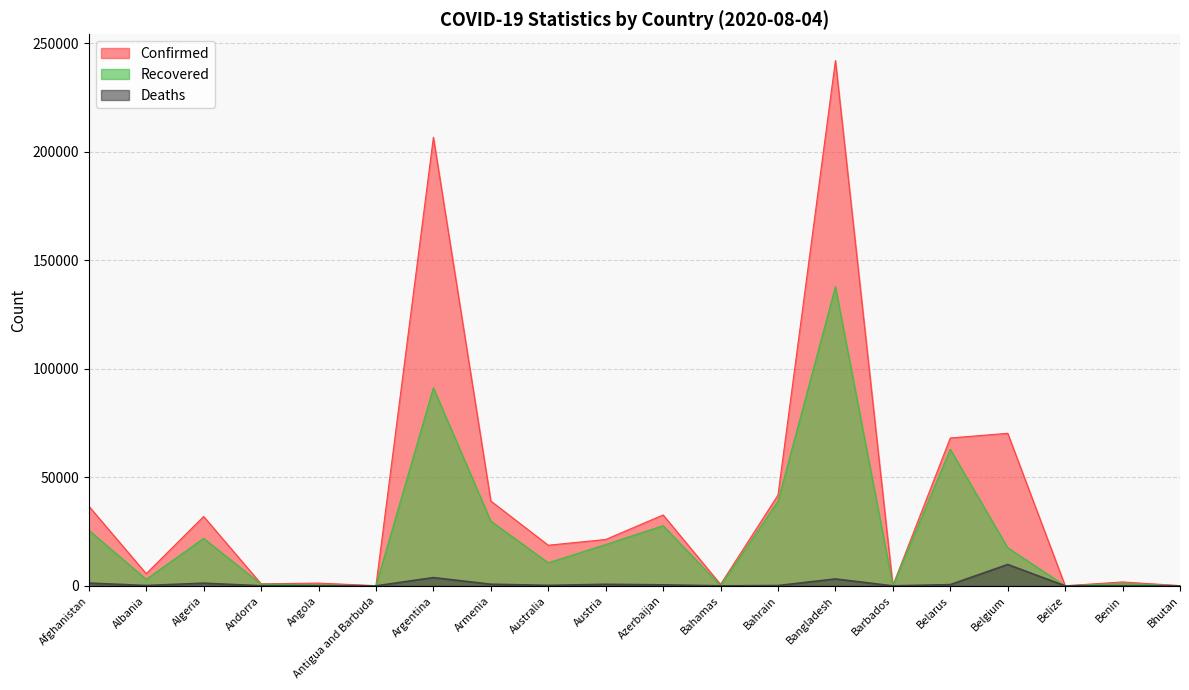

The value of Deaths at Bangladesh is 1383. True or false?

False